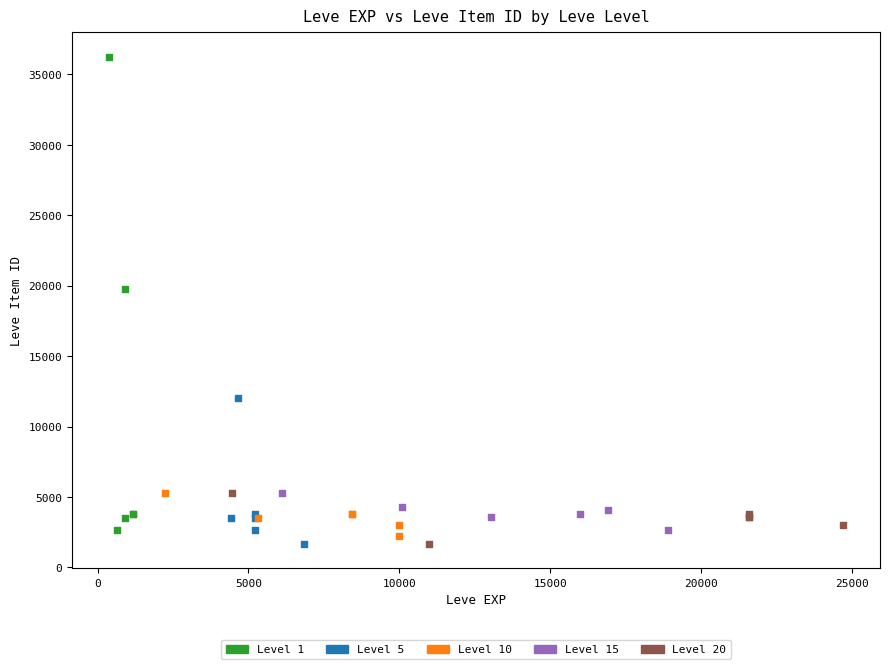

Which series reaches the maximum Y coordinate?

Level 1